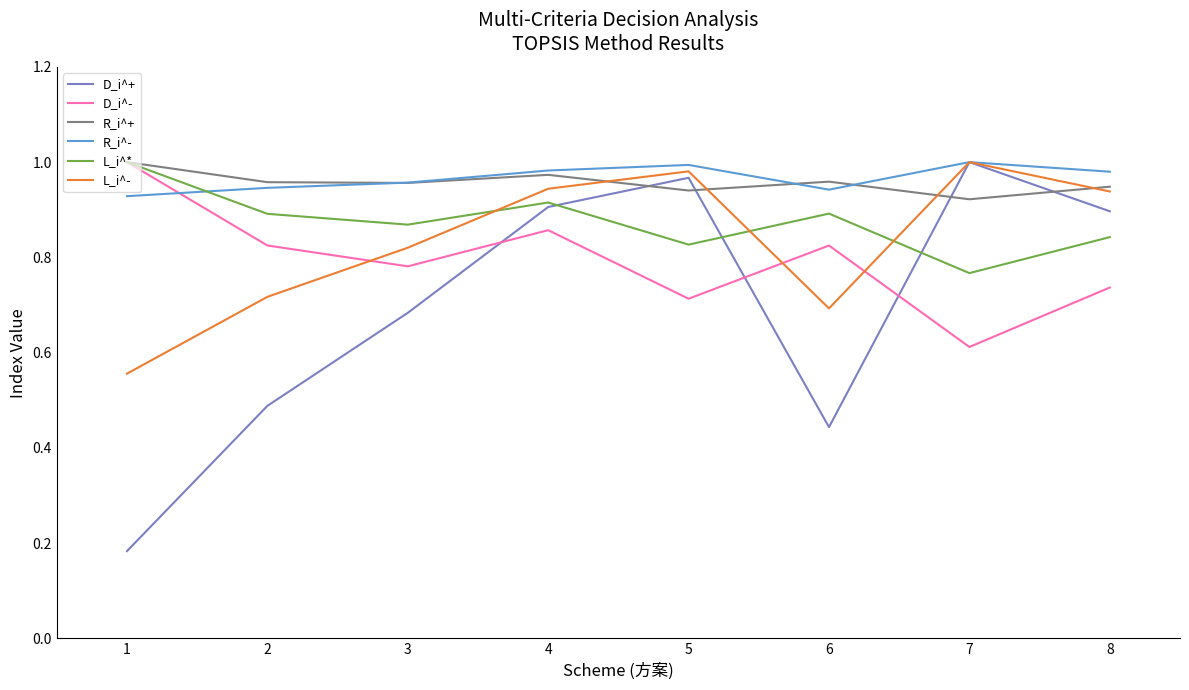

Is it true that D_i^+ equals 1.1 at 3?

False